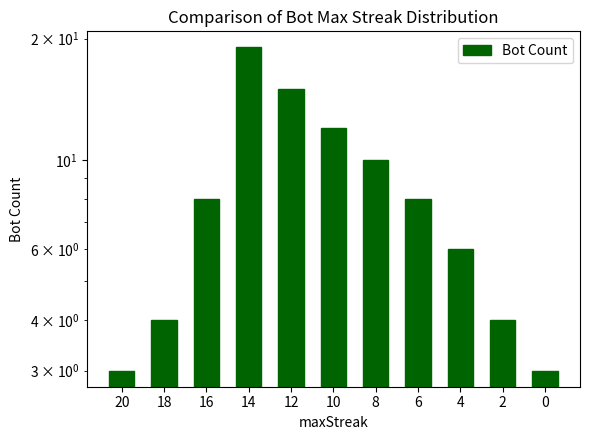

How many bars are there in total?

11